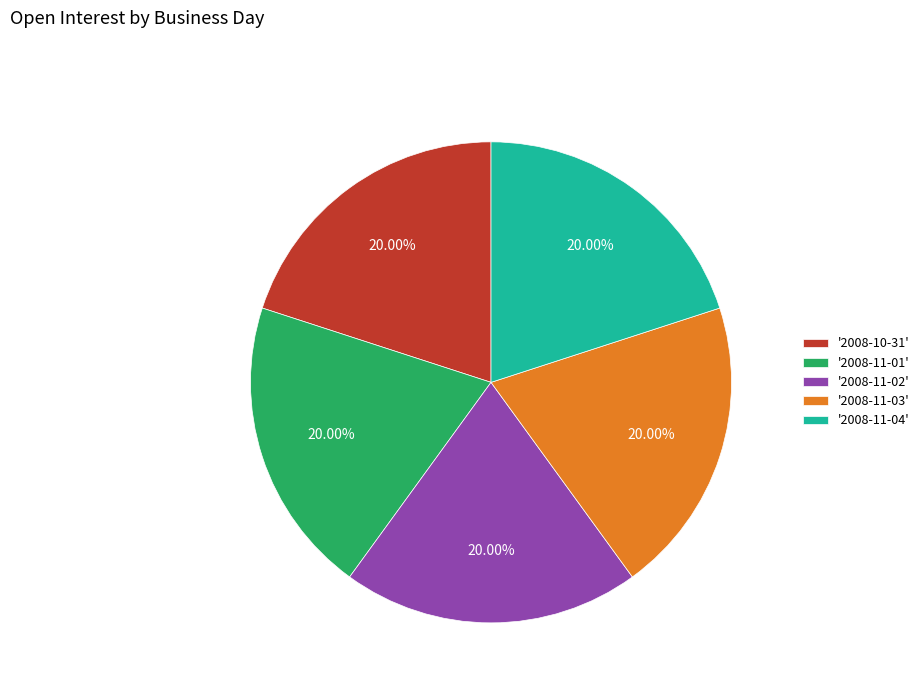

Do '2008-11-04' and '2008-11-01' together represent more than half of the pie?

No